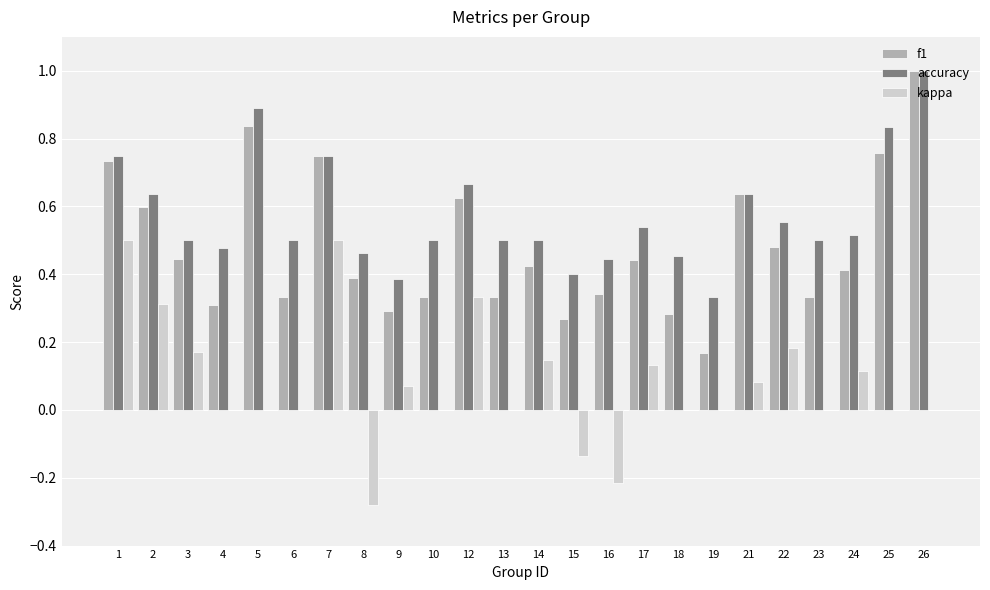

The value of f1 at 17 is 0.3. True or false?

False